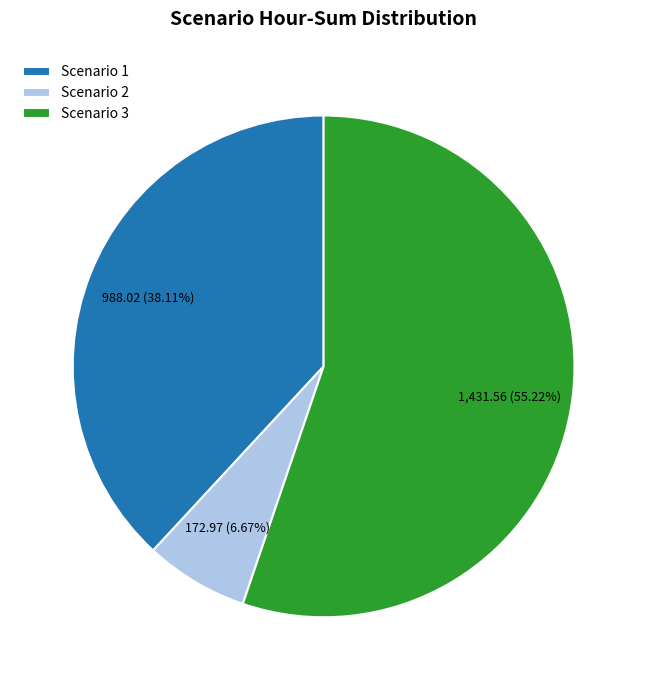

Which category accounts for the majority?

Scenario 3